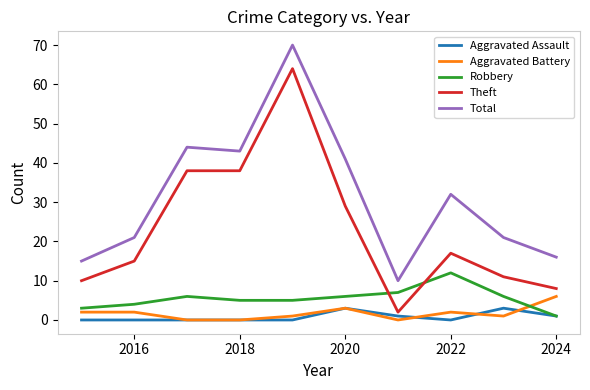

True or false: Total and Aggravated Battery cross at least once.

False